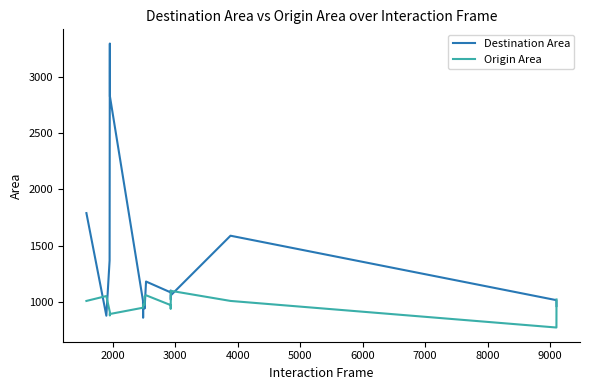

Rank the series by their average value, from highest to lowest.

Destination Area, Origin Area